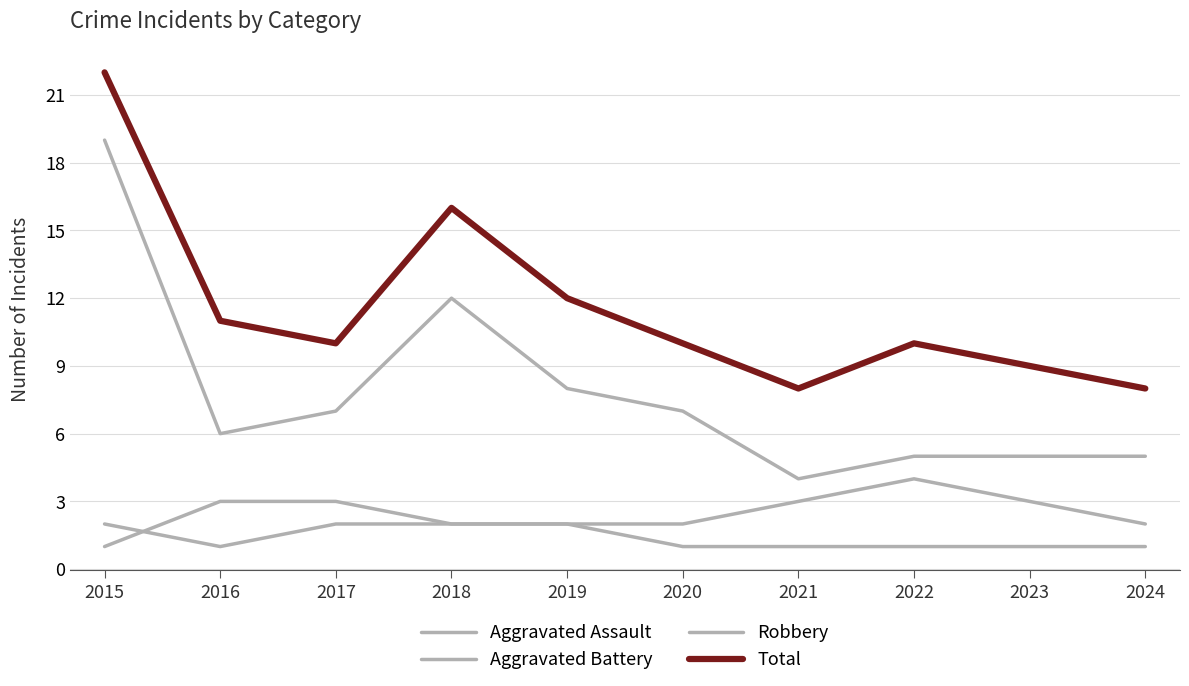

What is the minimum value for Aggravated Battery?

1